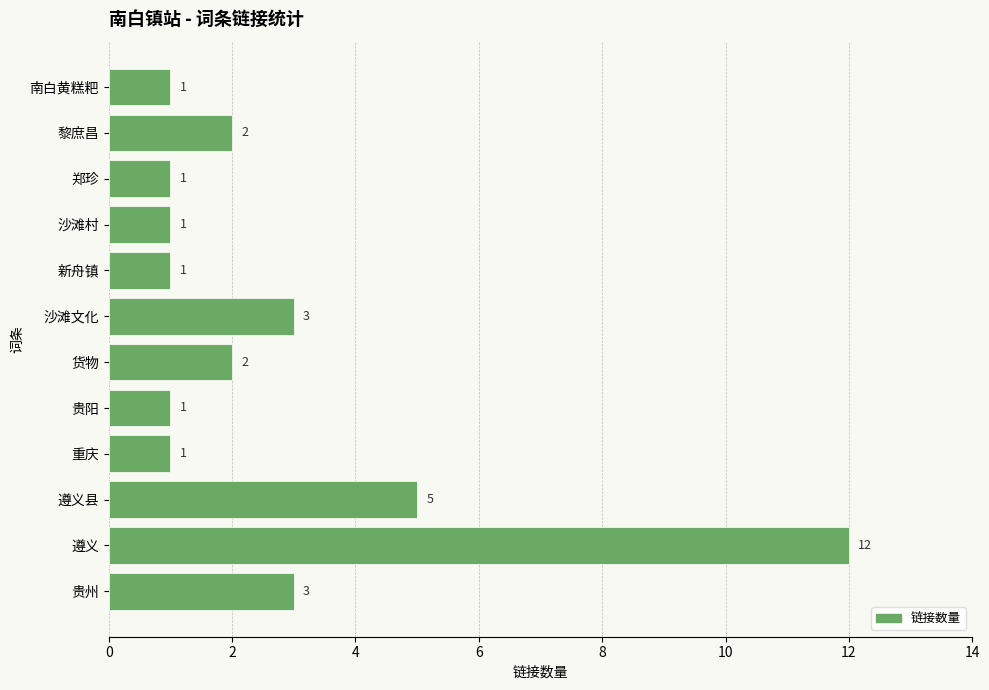

Reading bottom to top, extract all data points from this chart.

贵州=3	遵义=12	遵义县=5	重庆=1	贵阳=1	货物=2	沙滩文化=3	新舟镇=1	沙滩村=1	郑珍=1	黎庶昌=2	南白黄糕粑=1